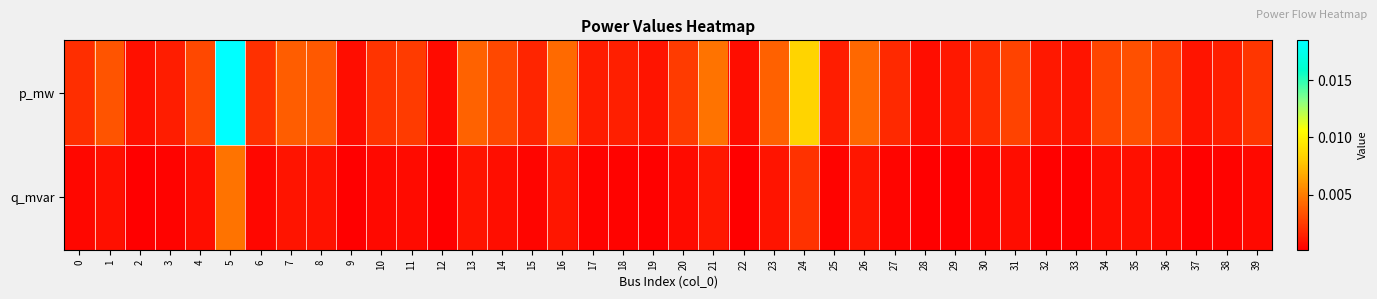

Between 6 and 38, which is larger?

6